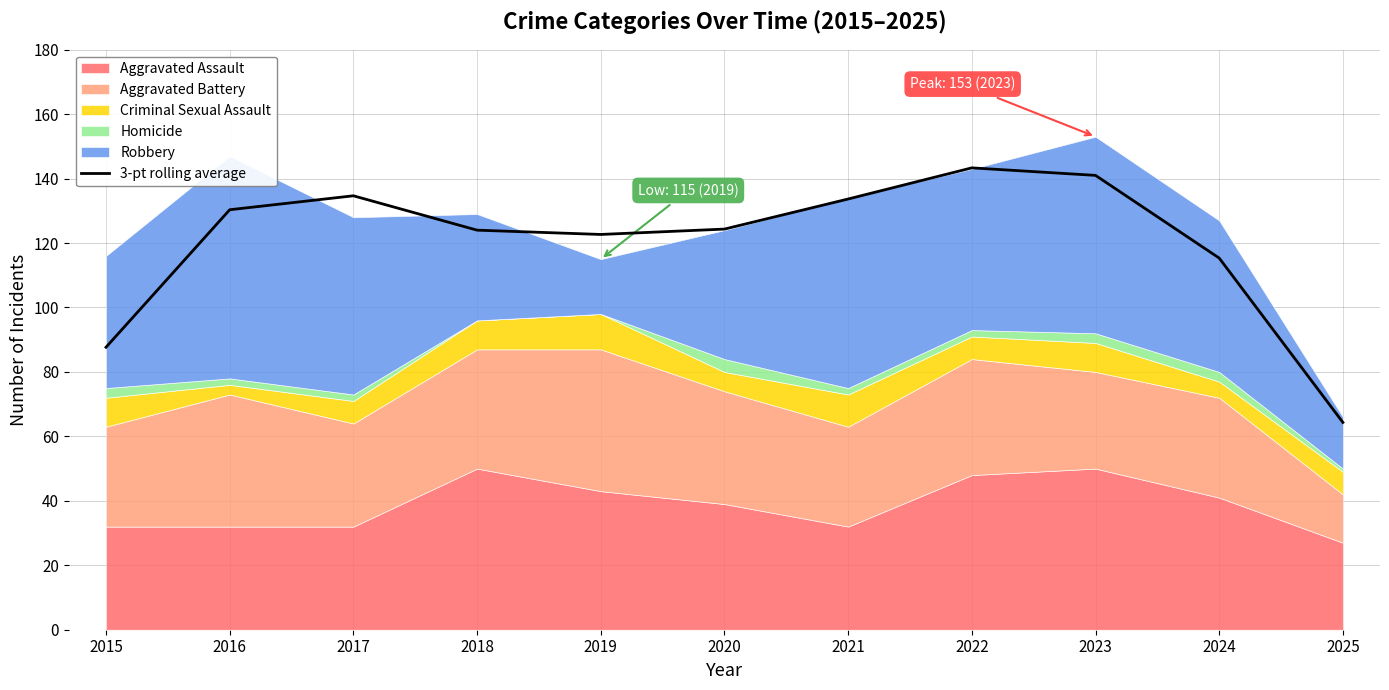

What is the value of the 5th point from the left?

122.7